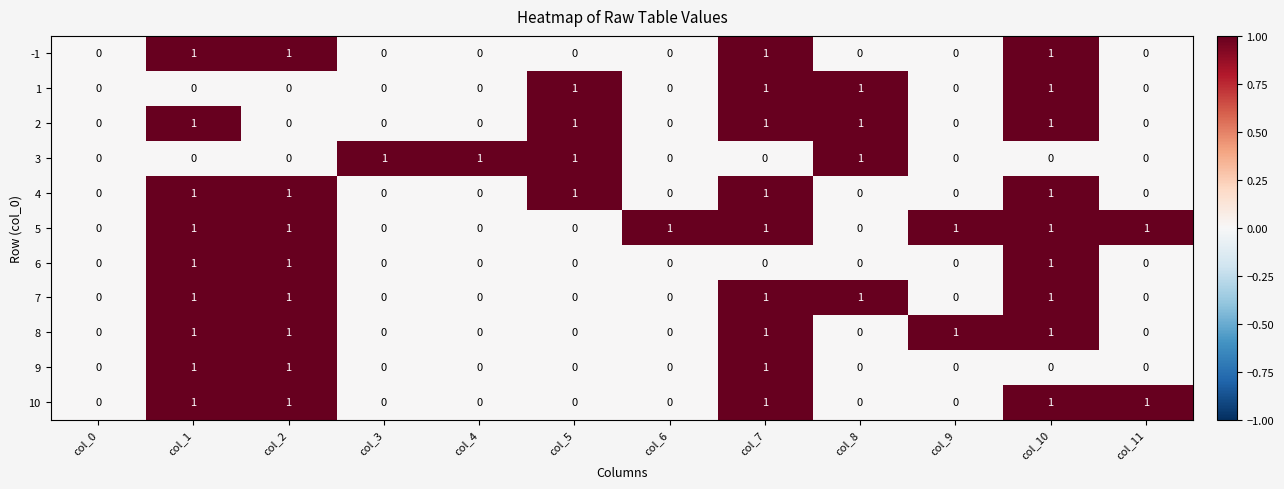

What is the total value across all series at col_2?

8